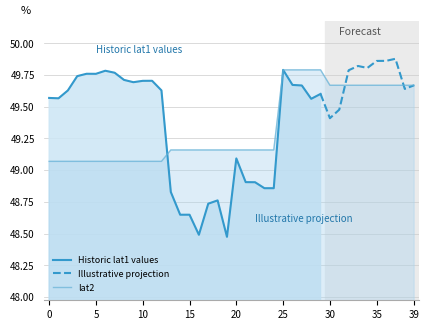

The value at 32 is 76.3. True or false?

False